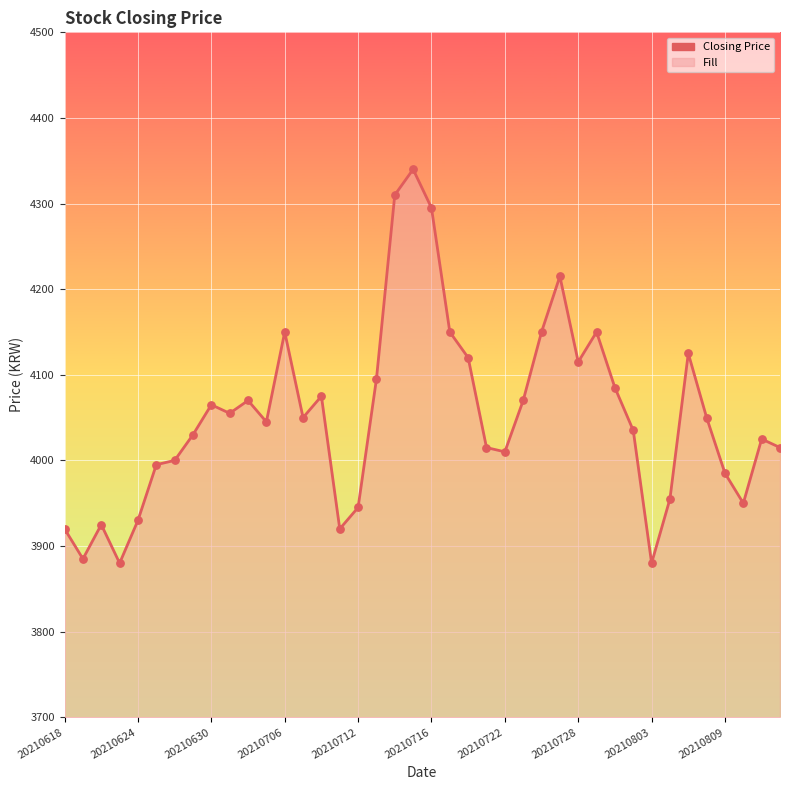

At how many categories does at least one series exceed 3956?

30